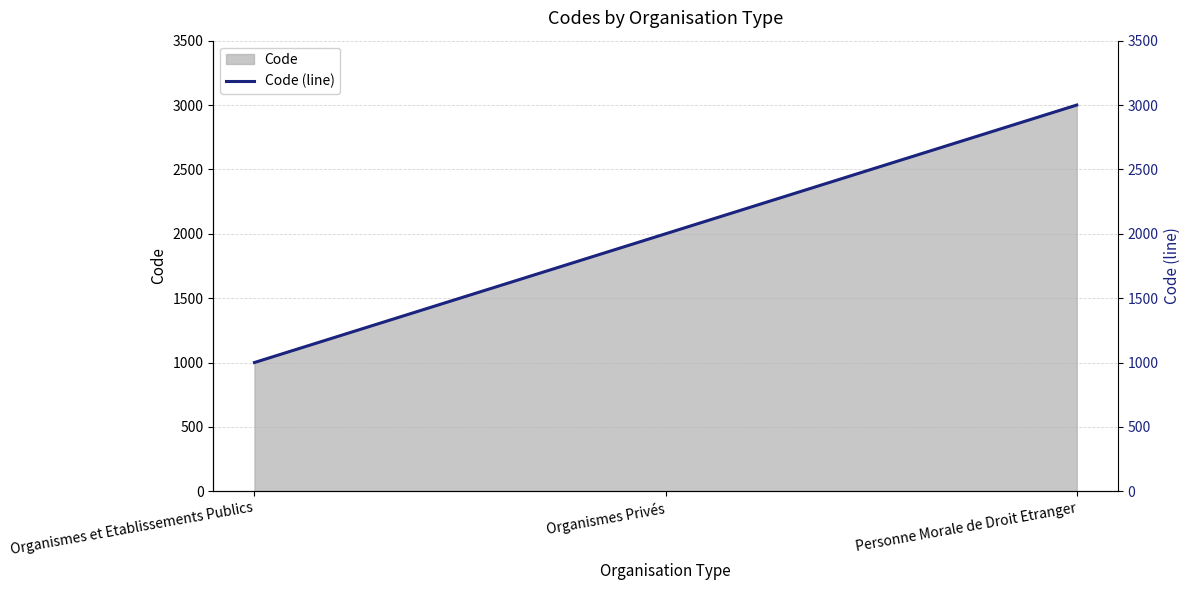

The Code series shows 2867 at Organismes Privés. True or false?

False